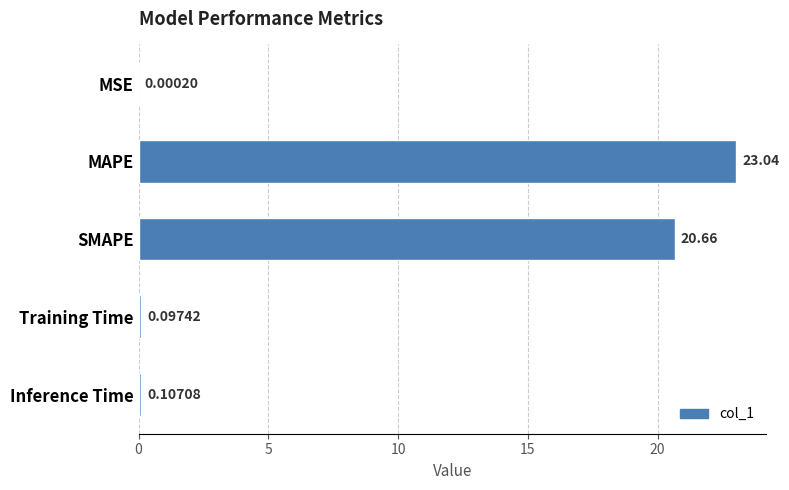

Which category has the highest value across all series?

MAPE